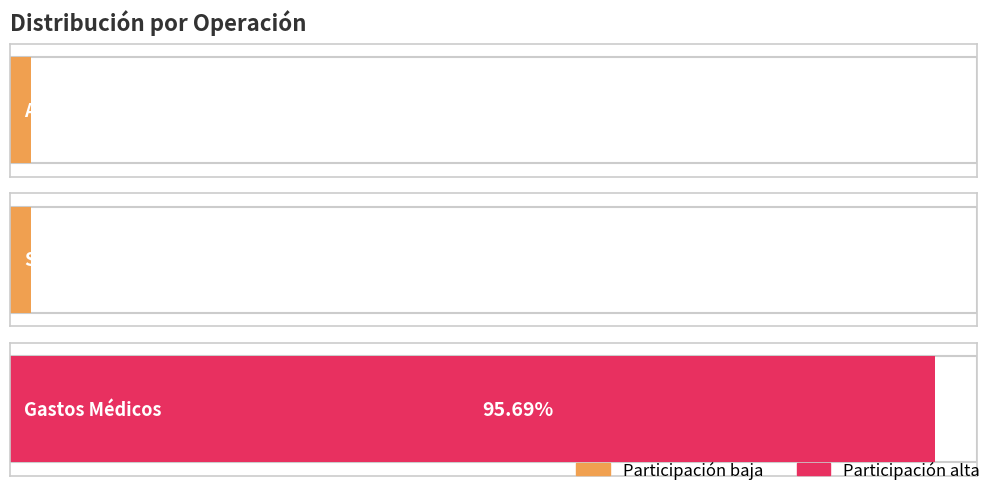

The value of IMPORTE at Accidentes Personales is 563440000.0. True or false?

True